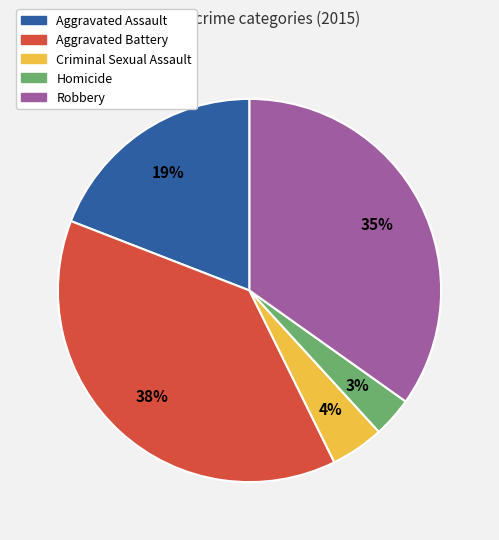

The Homicide slice represents 3% of the pie. True or false?

True